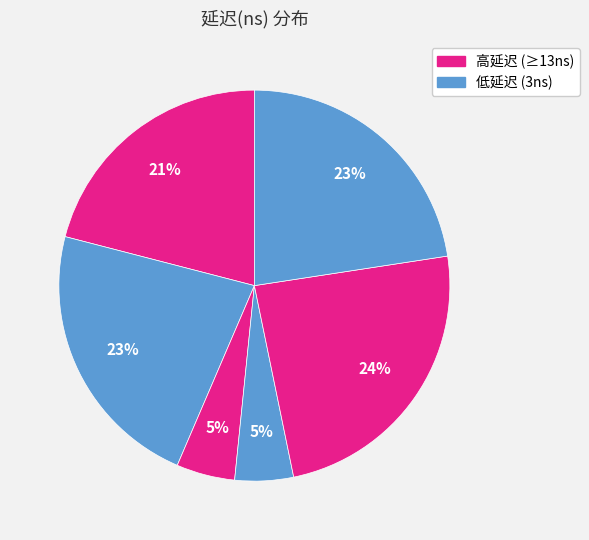

Count the number of slices in the pie.

6